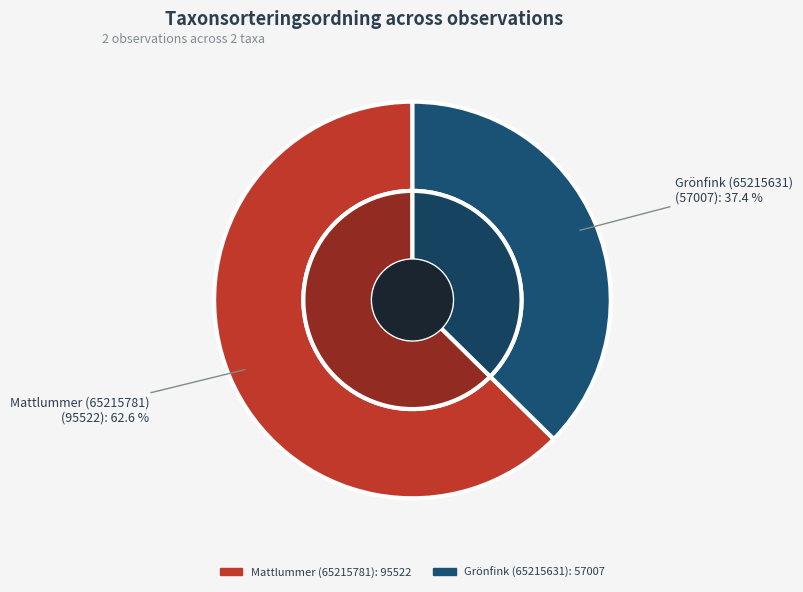

Is it true that Grönfink (65215631) is 31% of the pie?

False